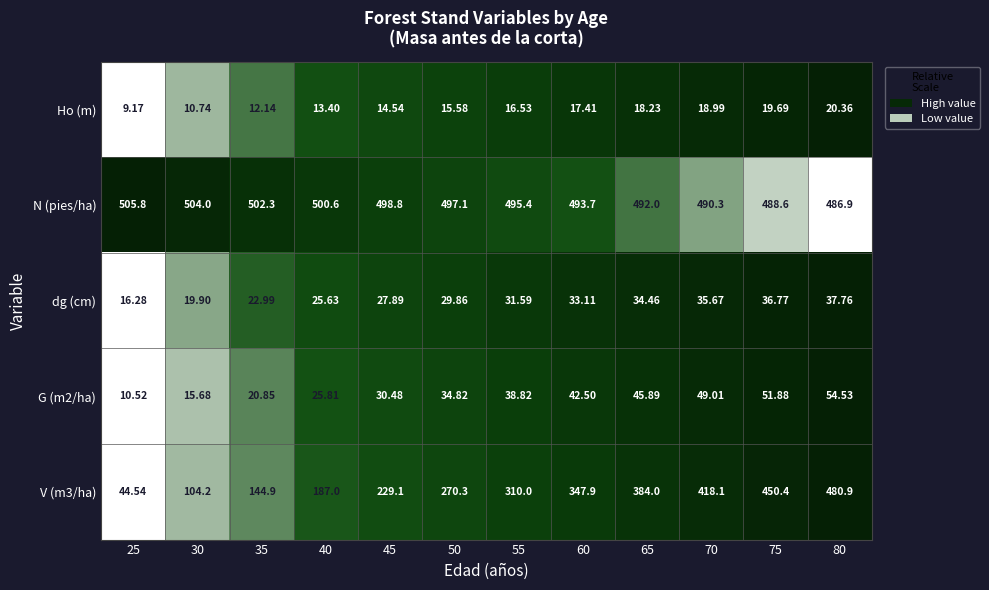

Which series has the widest spread of values?

V (m3/ha)